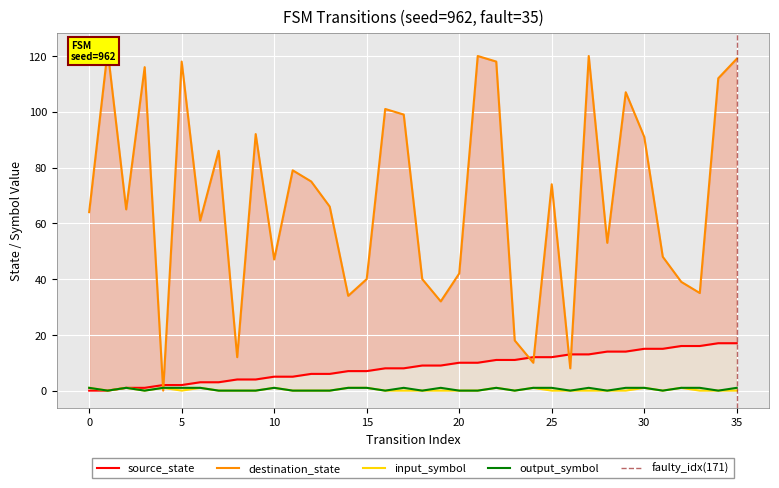

True or false: input_symbol_coded and source_state cross at least once.

False